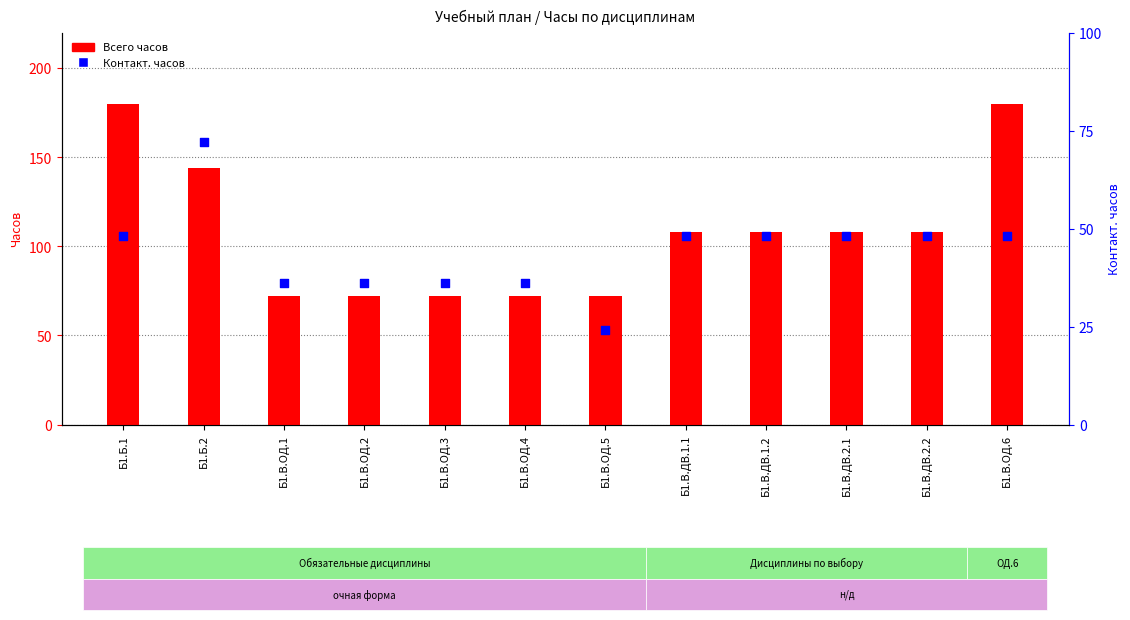

Which series has the widest spread of Y values?

Всего часов